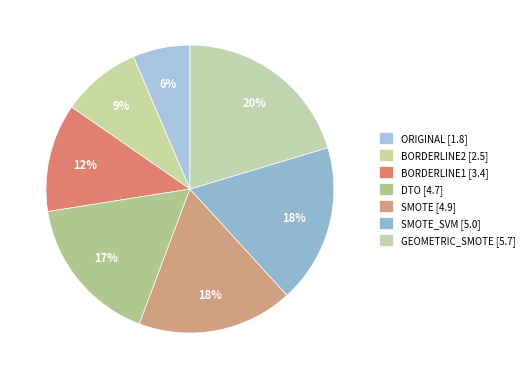

How many slices are in this pie chart?

7